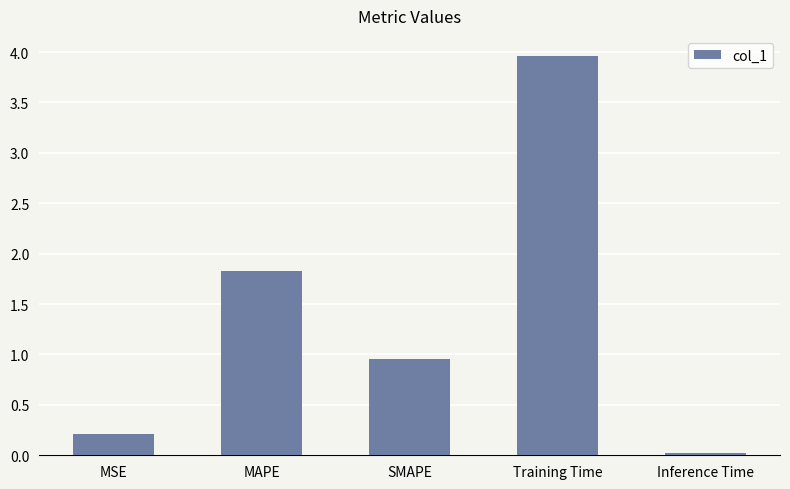

What is the average value?

1.4